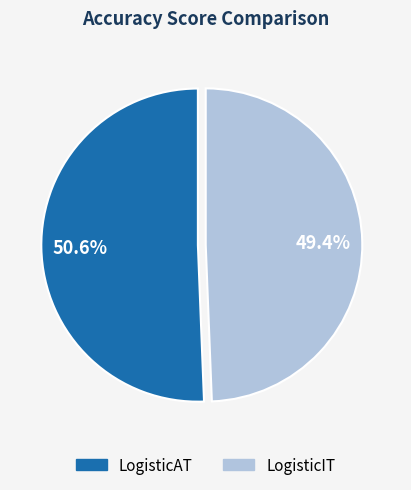

True or false: LogisticAT accounts for 40% of the total.

False